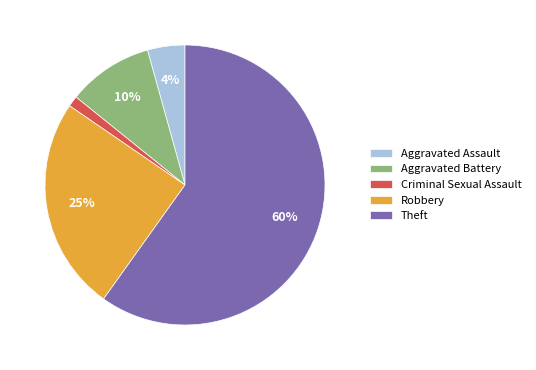

Rank the categories by value from highest to lowest.

Theft, Robbery, Aggravated Battery, Aggravated Assault, Criminal Sexual Assault